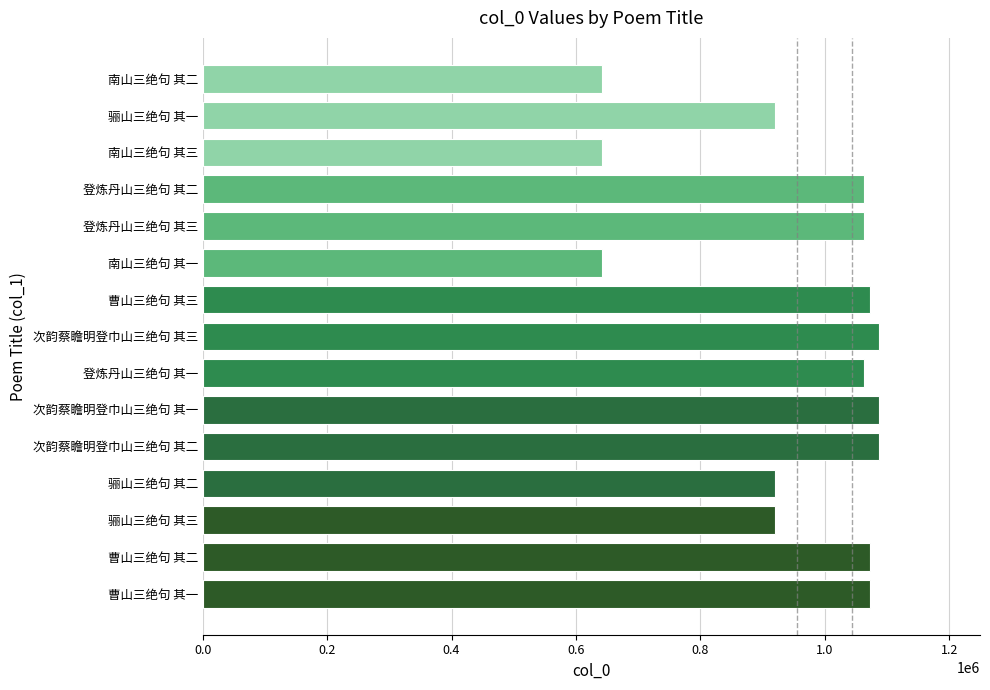

What is the difference between the maximum and second lowest values?

445164